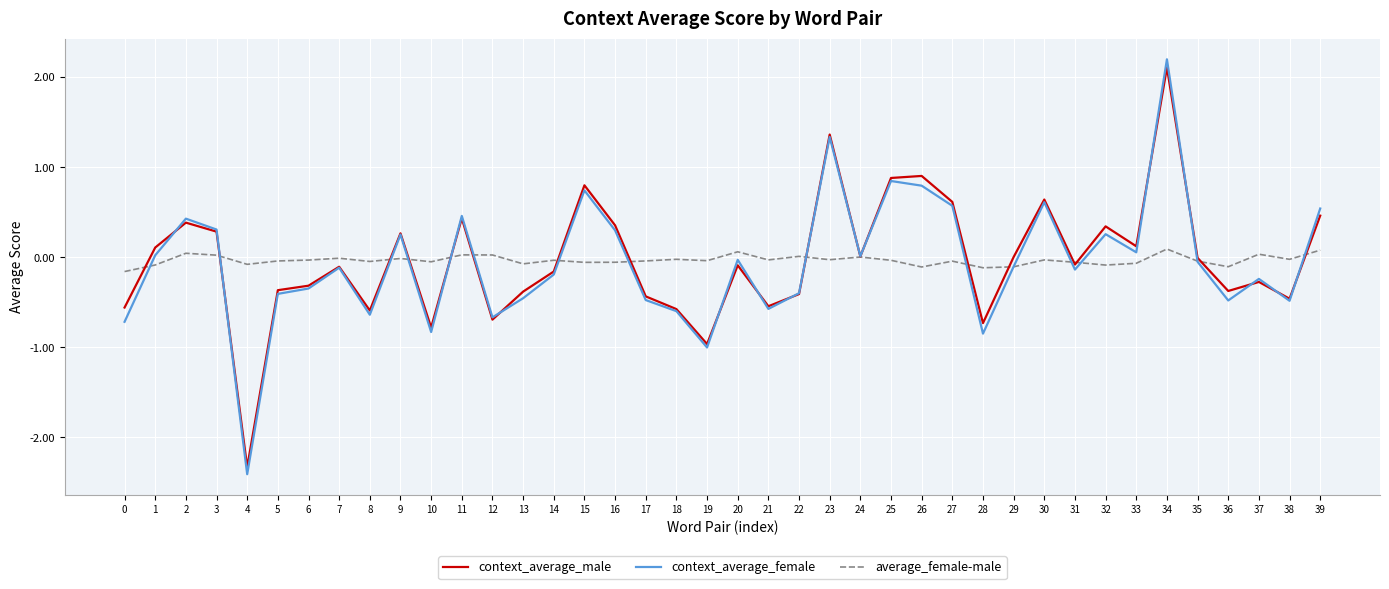

Which label corresponds to the largest value in the chart?

34